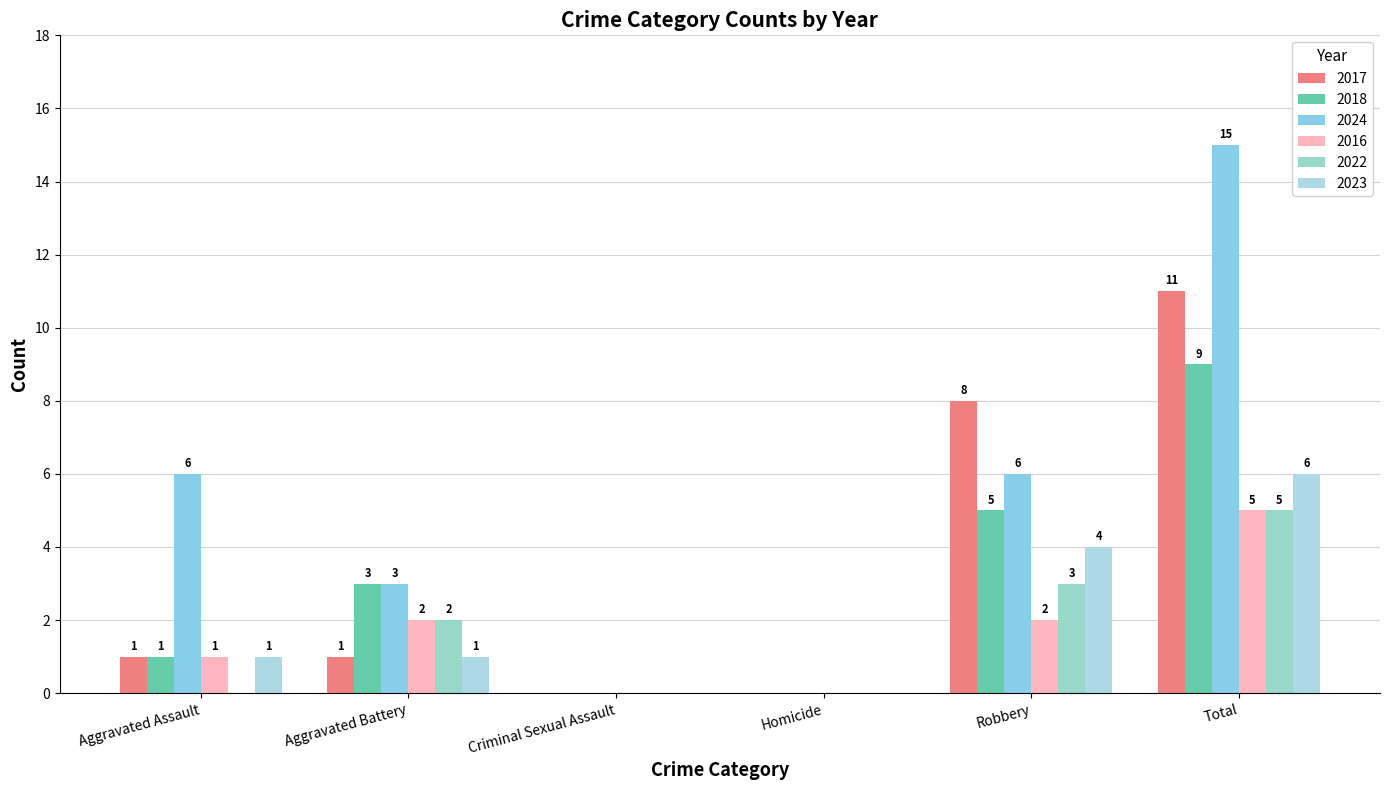

Between Aggravated Battery and Criminal Sexual Assault, which is larger?

Aggravated Battery